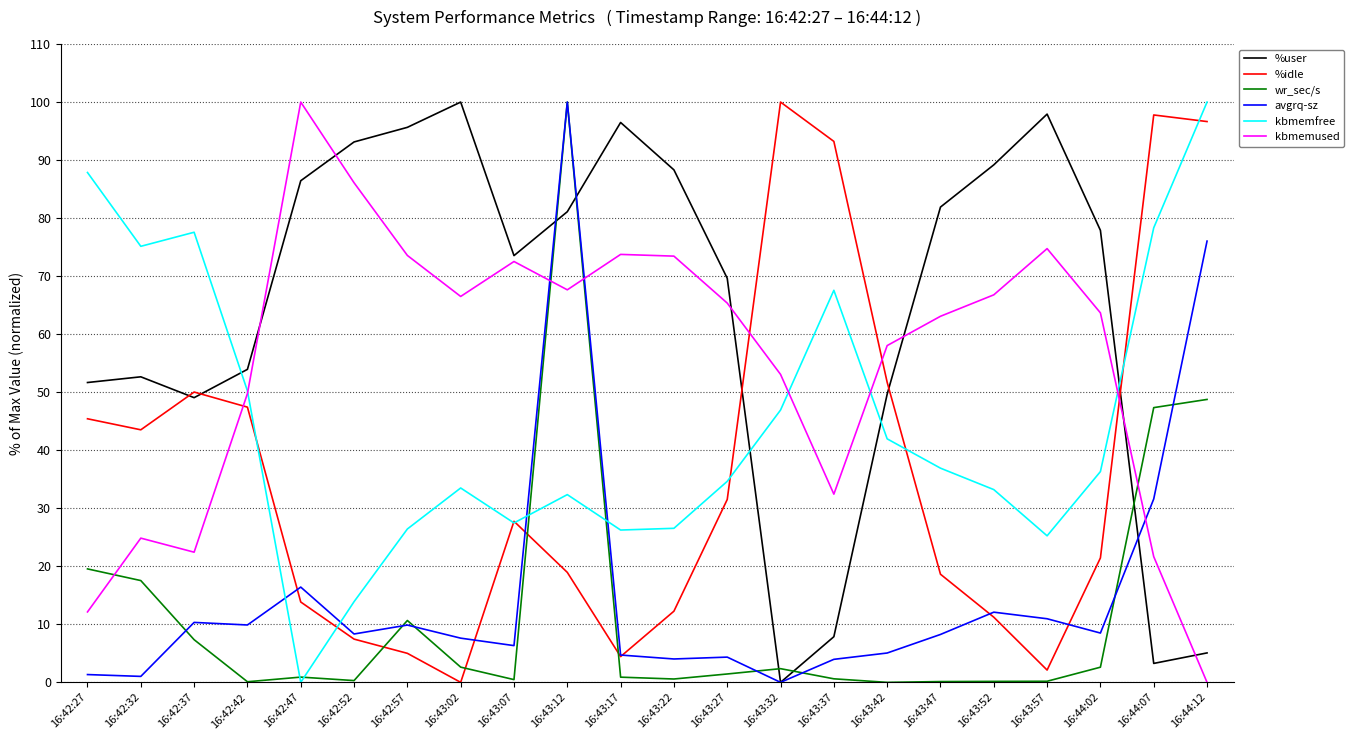

At which label does kbmemused reach its peak?

16:42:47